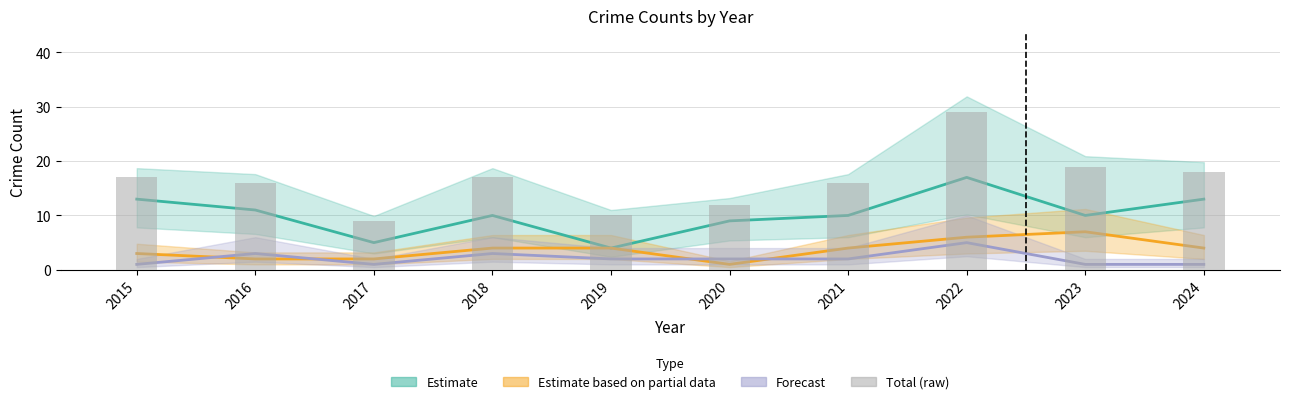

How many bars are there in total?

10